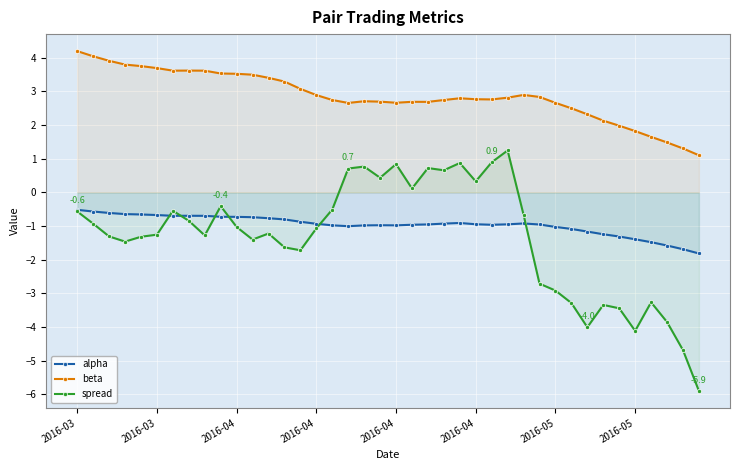

How many lines are shown in the chart?

3